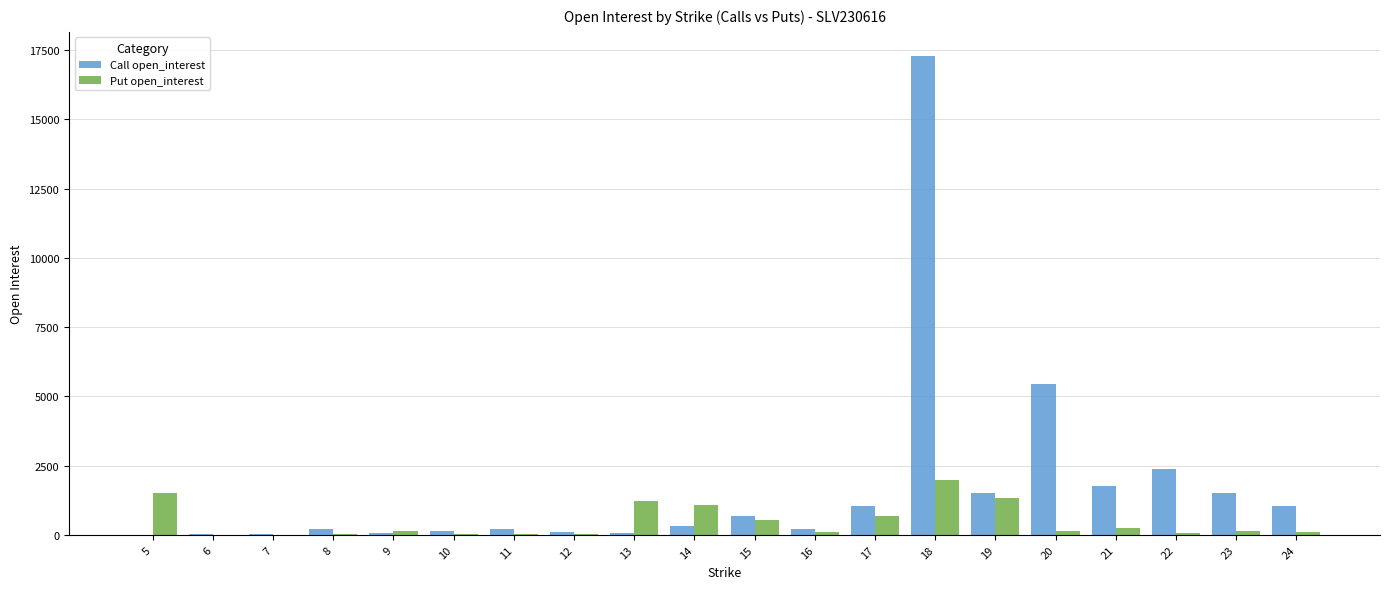

What is the total value across all series at 10?

174